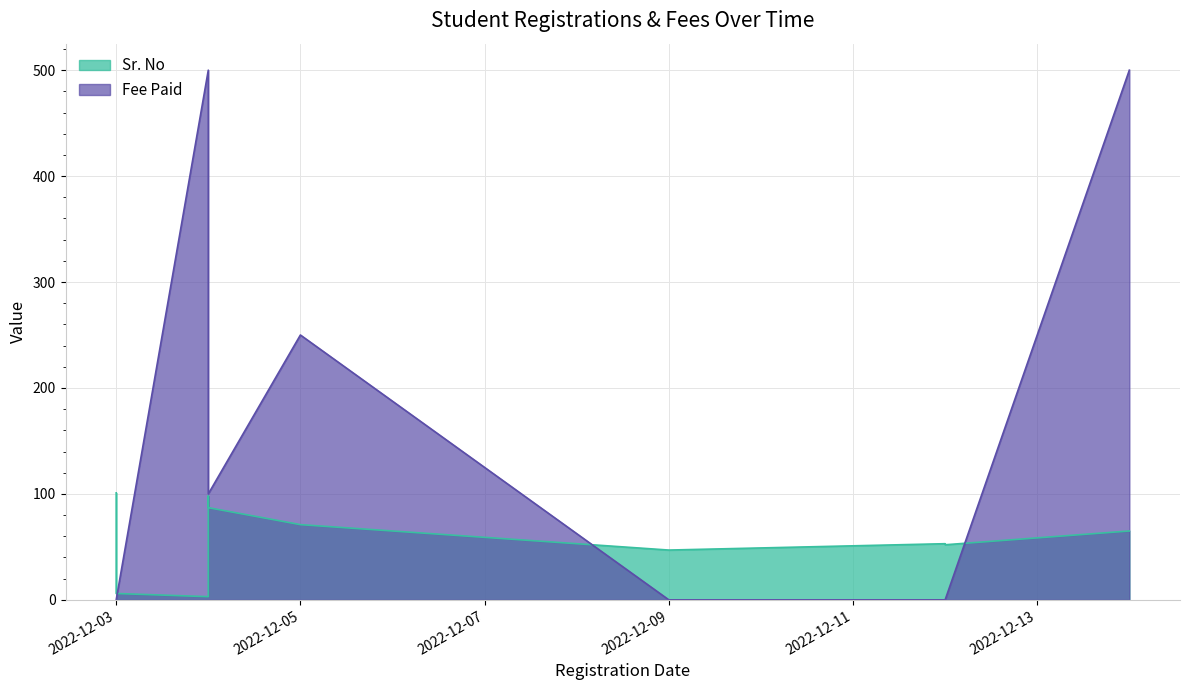

What is the label of the 2nd point from the left?

2022-12-04